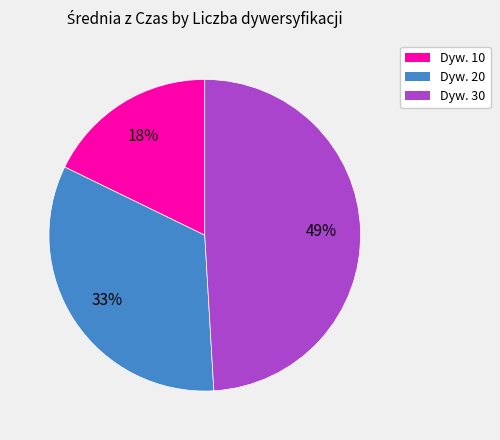

Is there a majority slice in this chart?

No